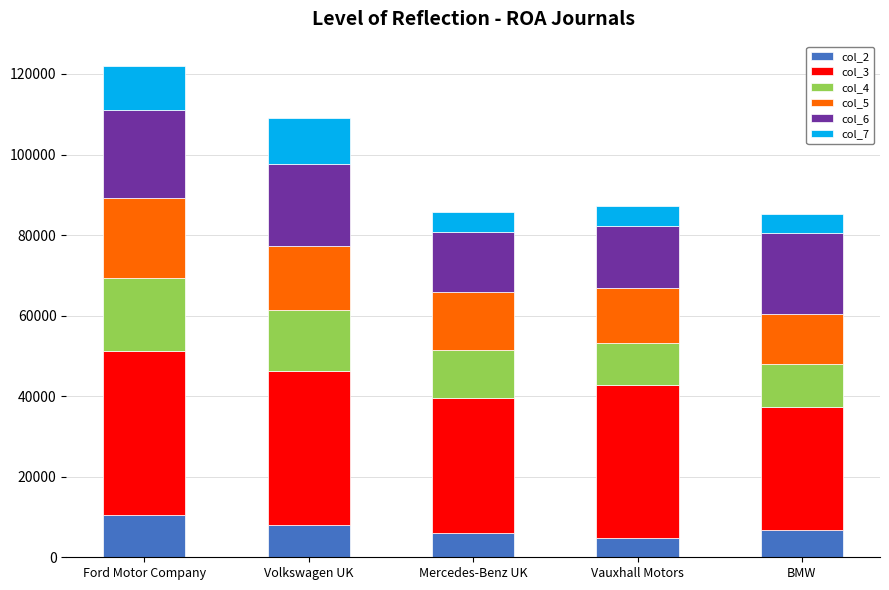

Reading left to right, what are the values for col_2?

Ford Motor Company=10390	Volkswagen UK=7960	Mercedes-Benz UK=6088	Vauxhall Motors=4905	BMW=6870